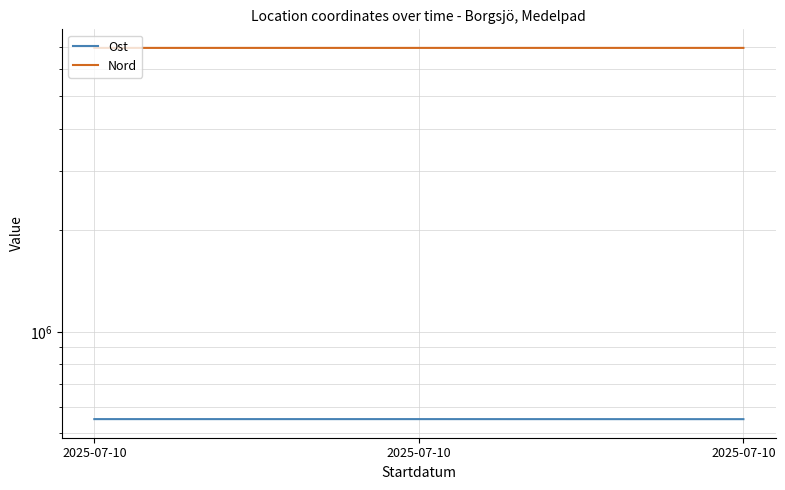

How many lines are shown in the chart?

2